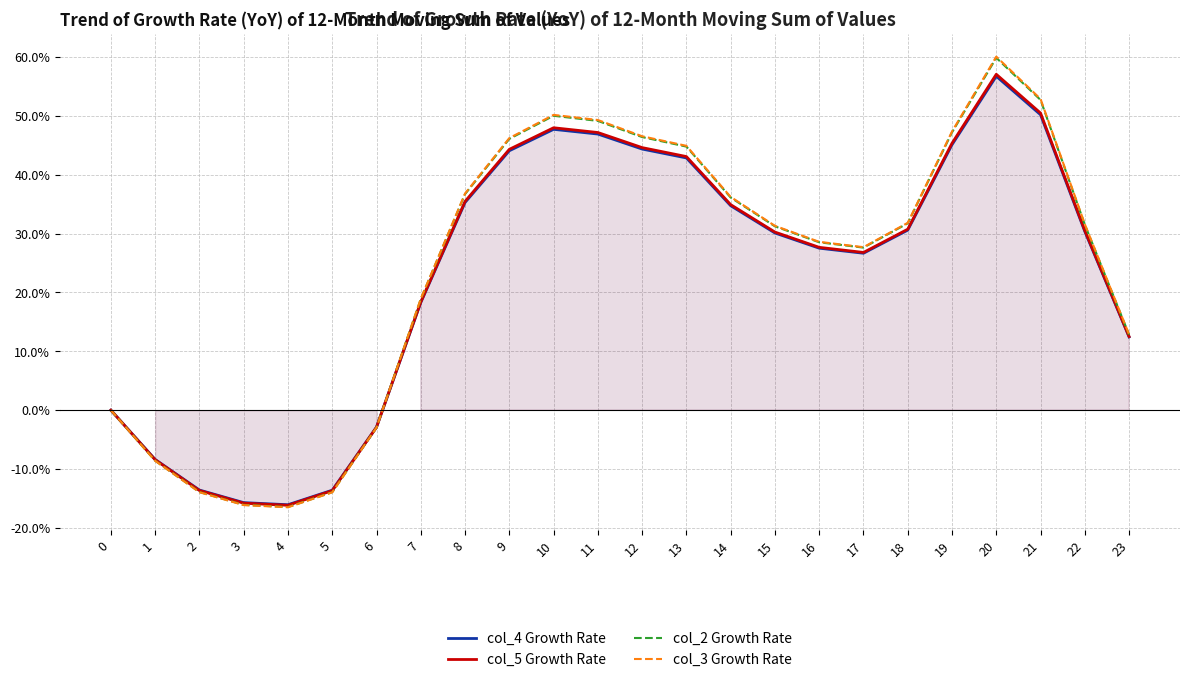

Between 20 and 14, which is larger?

20